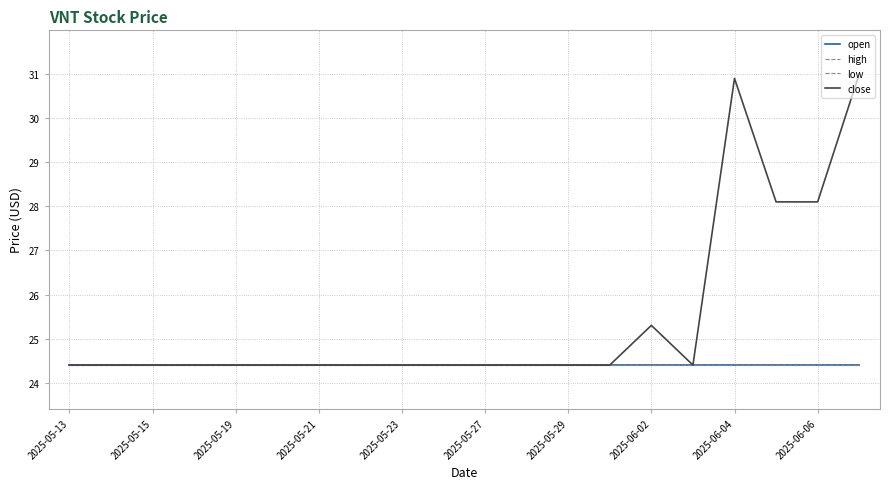

Does the chart display data point markers on the line(s)?

No